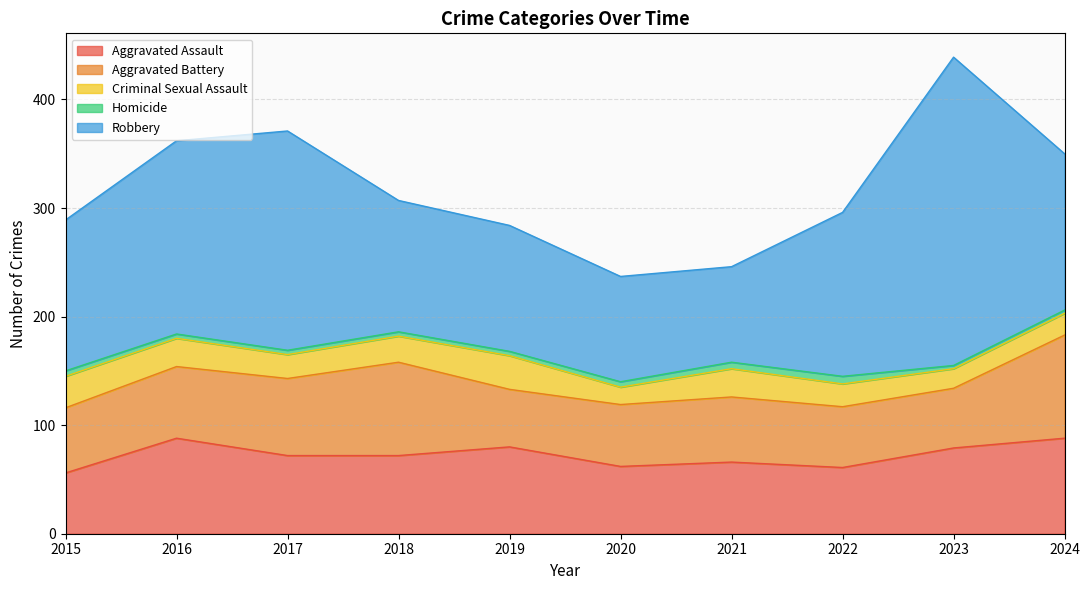

What is the value of the Aggravated Battery point at the 2nd from the left?

66